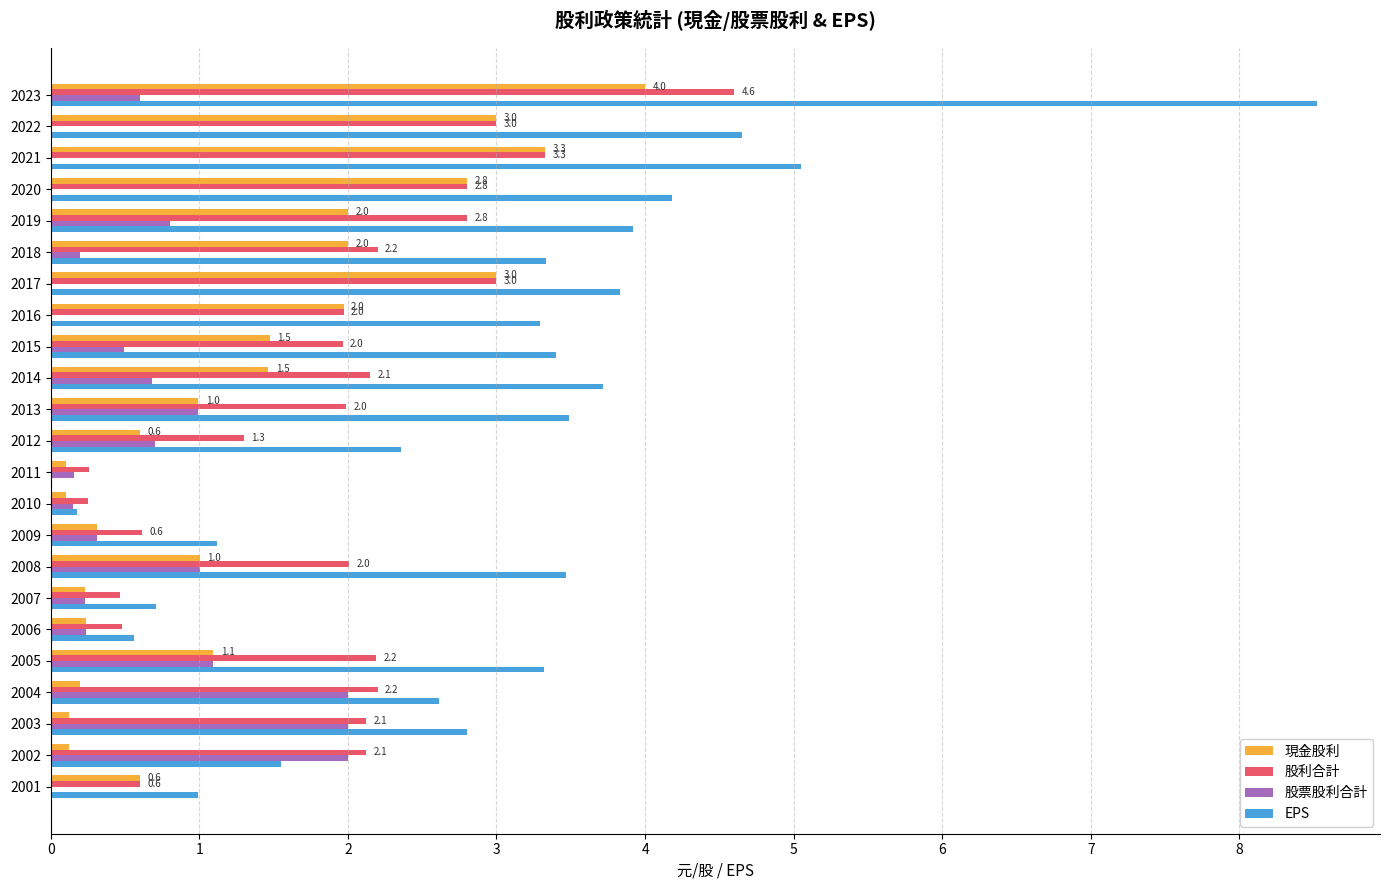

Which label corresponds to the largest value in the chart?

2023